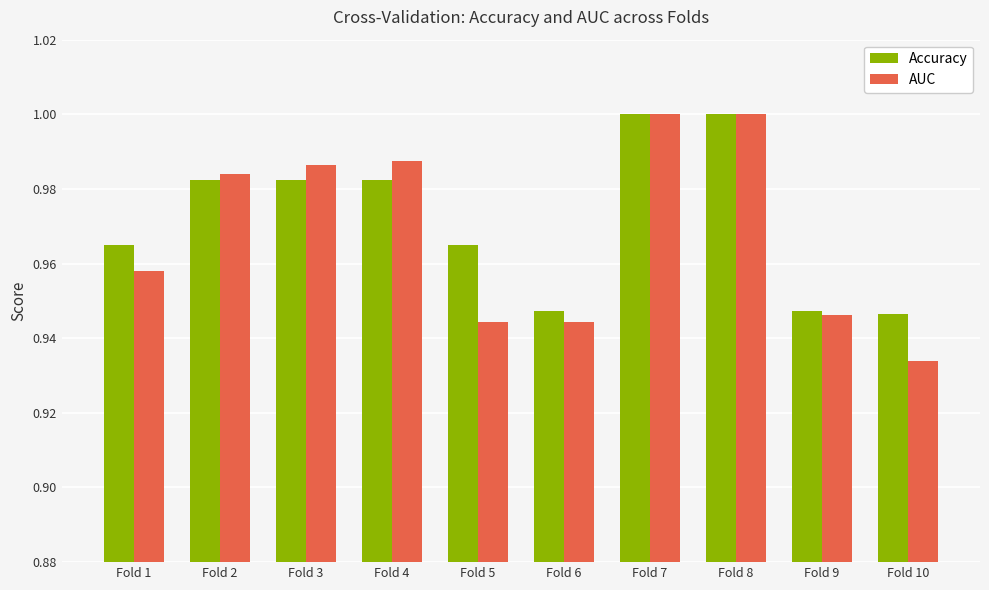

At how many categories does at least one series exceed 0?

10